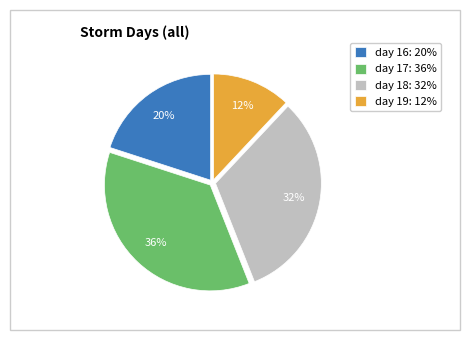

Which category has the biggest portion of the pie?

day 17